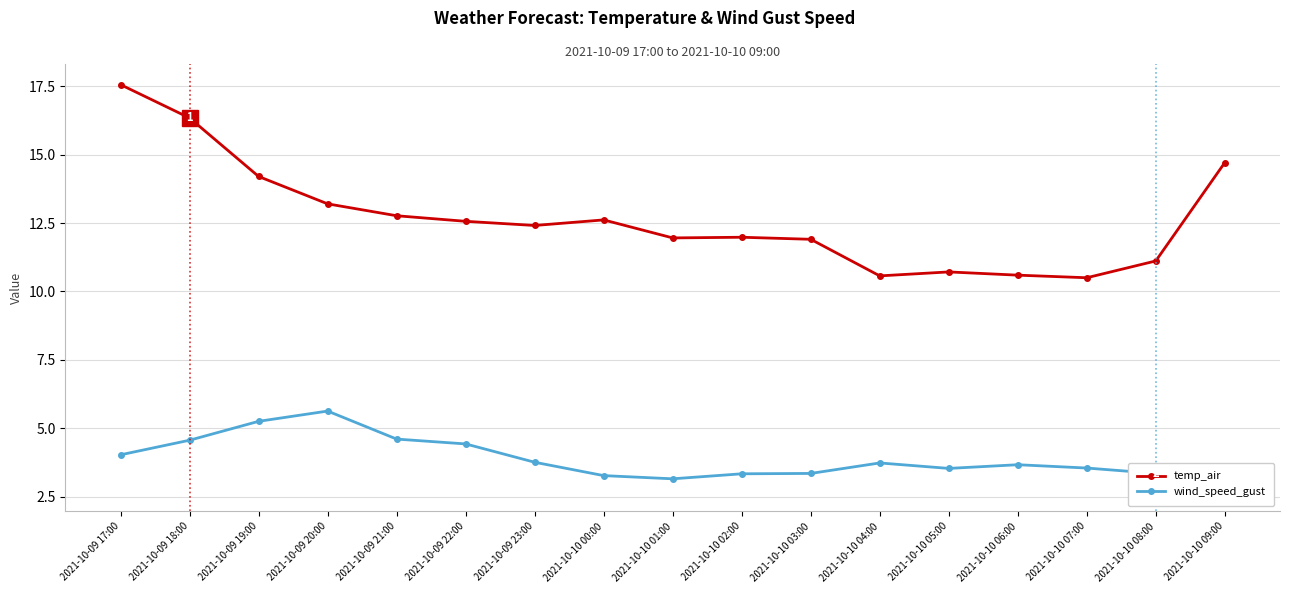

Read the temp_air value at 2021-10-09 17:00.

17.6